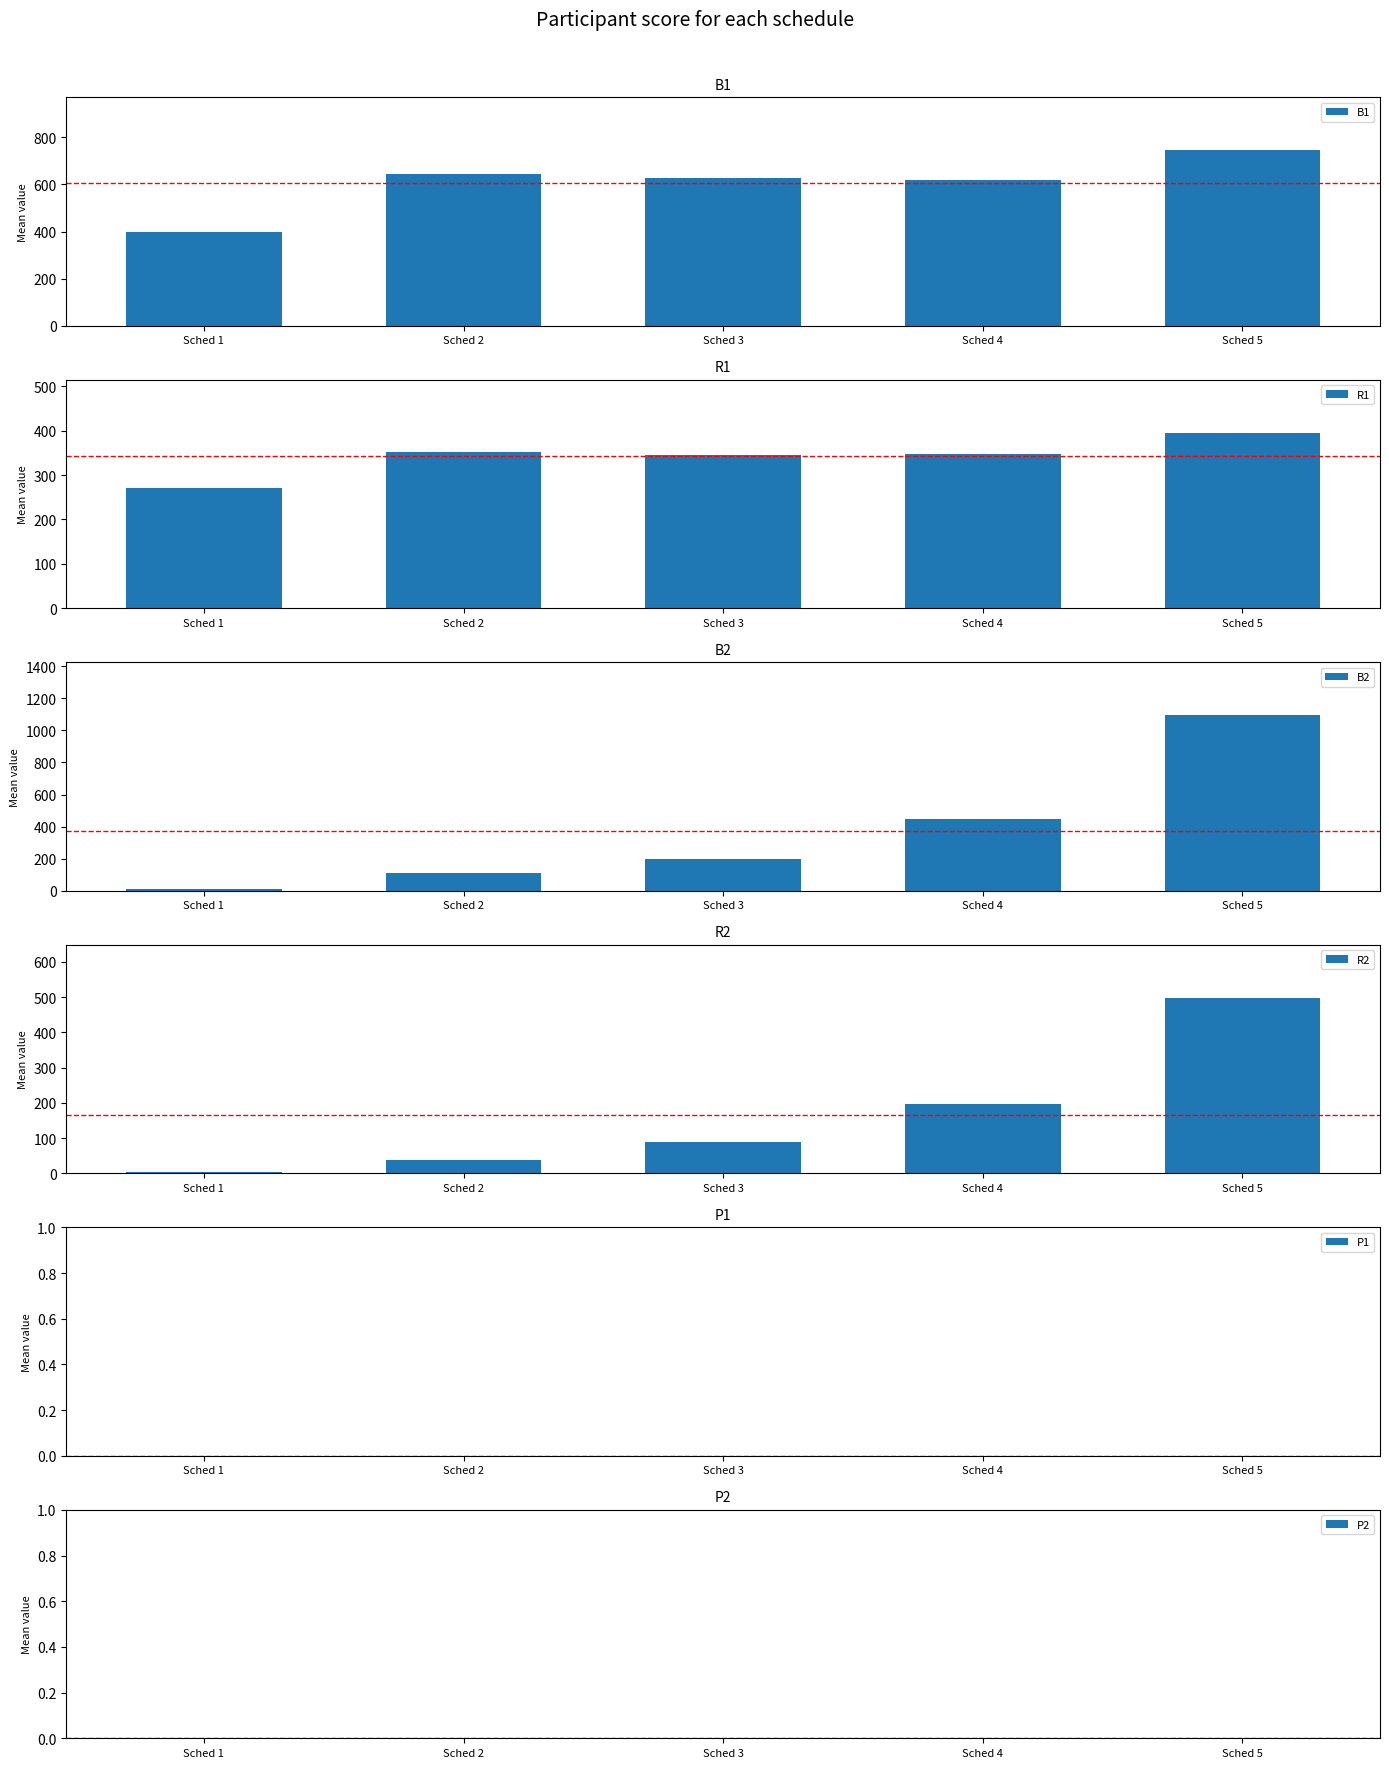

Which category has the highest value in the B2 series?

Sched 5